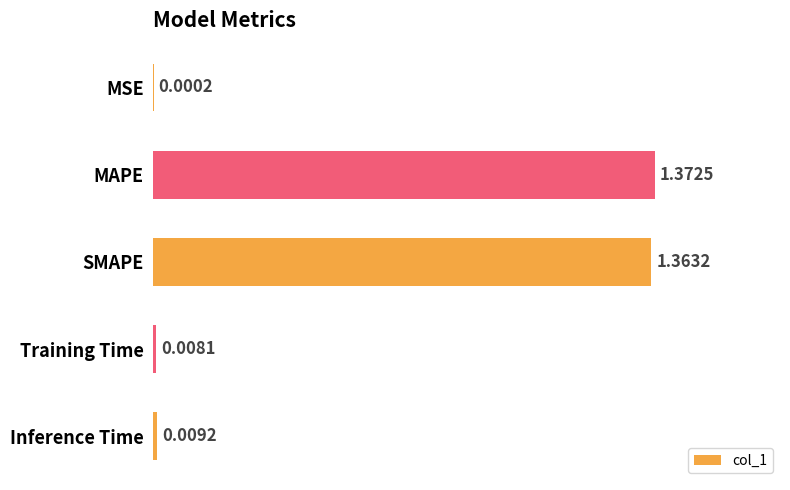

Where is the data nearest to the value 0?

MSE